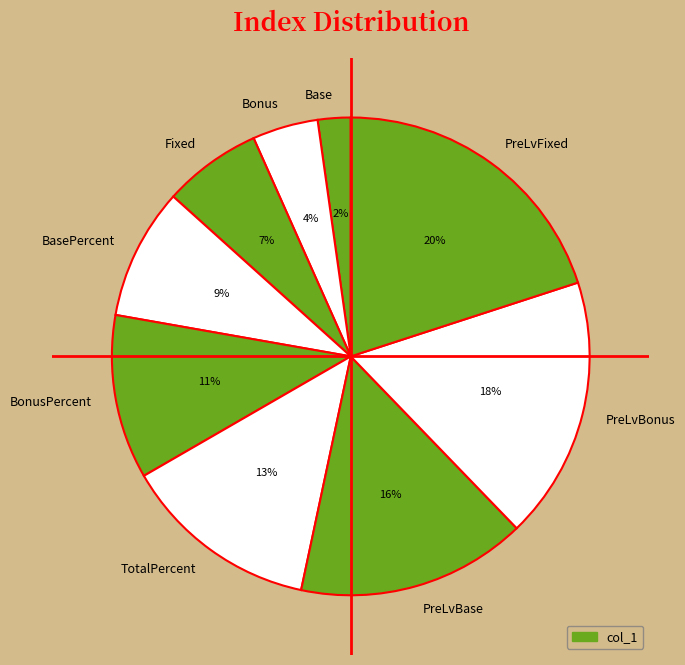

Which slice is the smallest?

Base